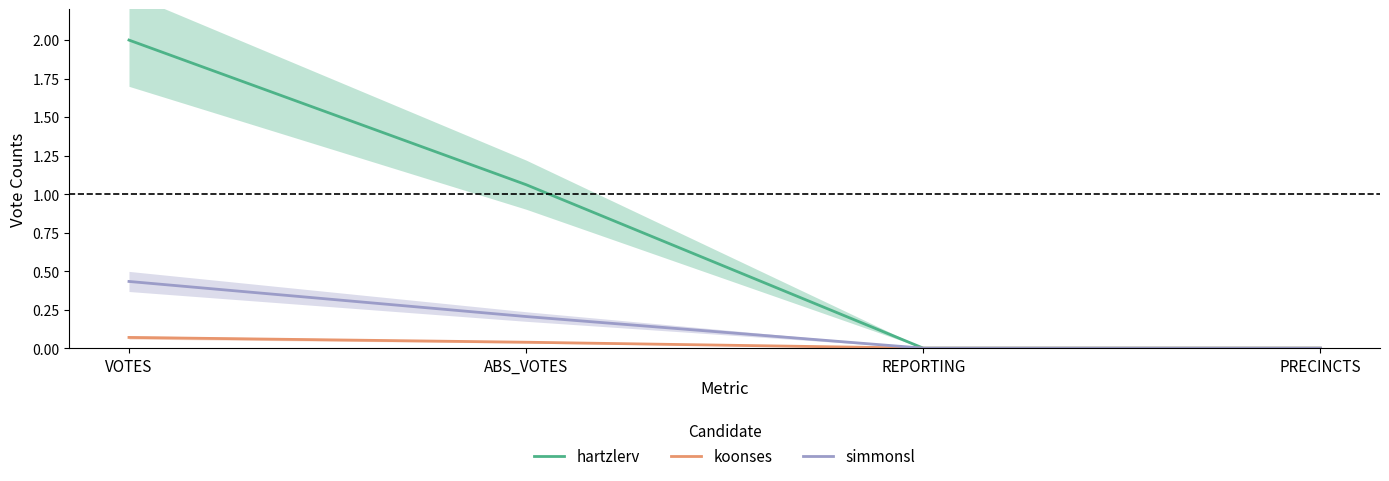

True or false: koonses and hartzlerv cross at least once.

False